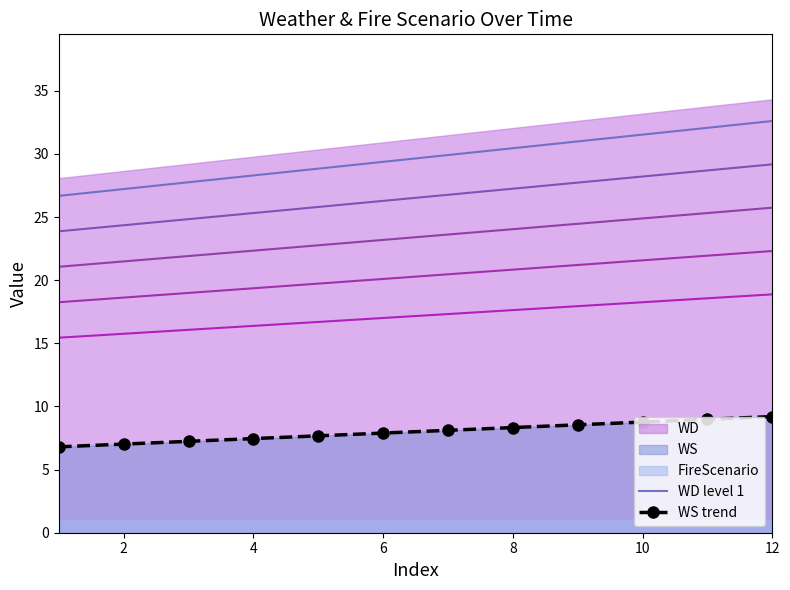

True or false: WS trend and WD level 1 intersect in this chart.

False